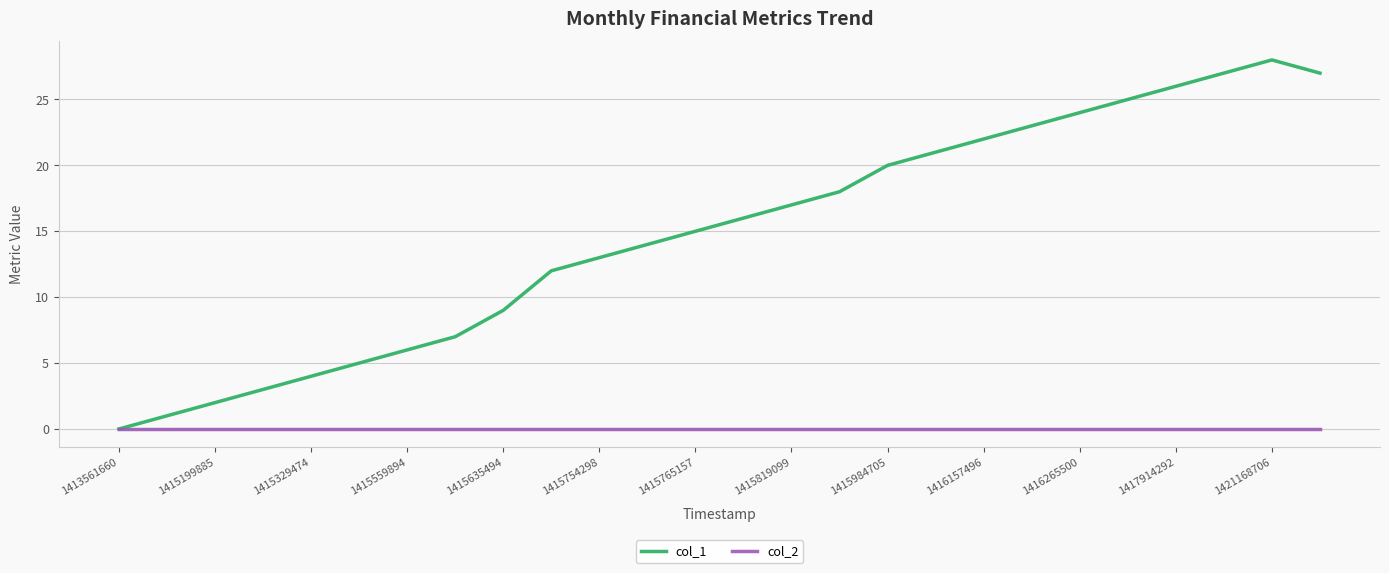

What are all the series names shown in the legend?

col_1, col_2